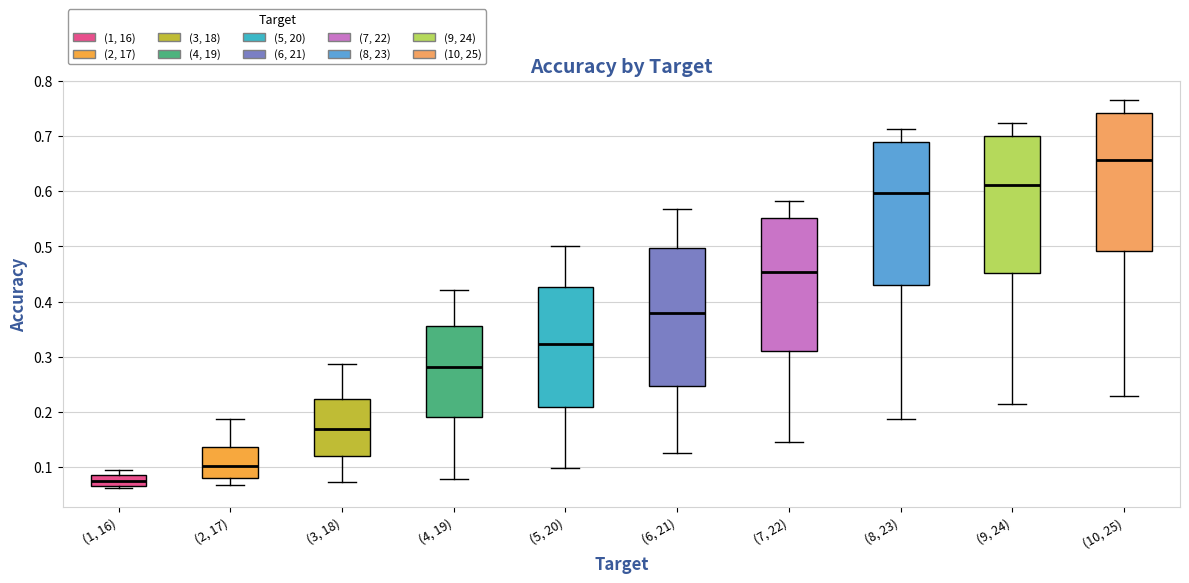

Where is the upper edge of the box for (4, 19) on the y-axis? The values are not printed on the chart, so give them approximately, as read against the axis.

0.36